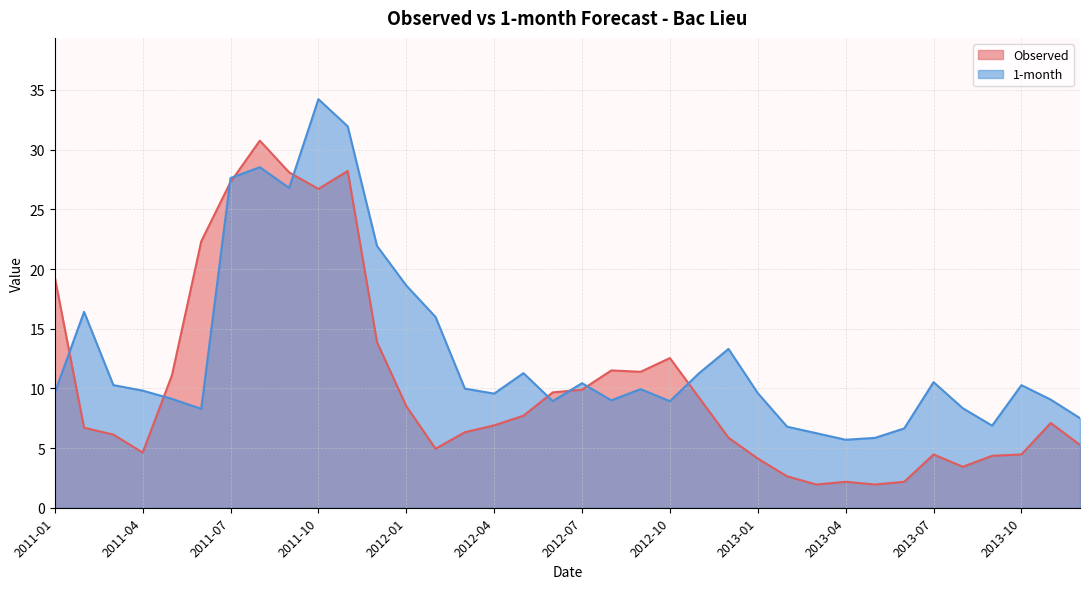

Count the number of categories in the chart.

36